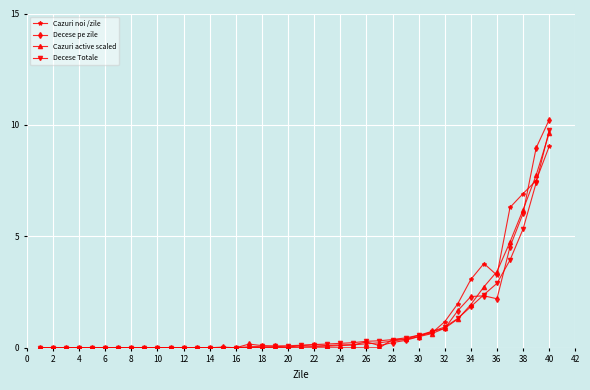

What is the average value of the Cazuri noi /zile series?

1.1